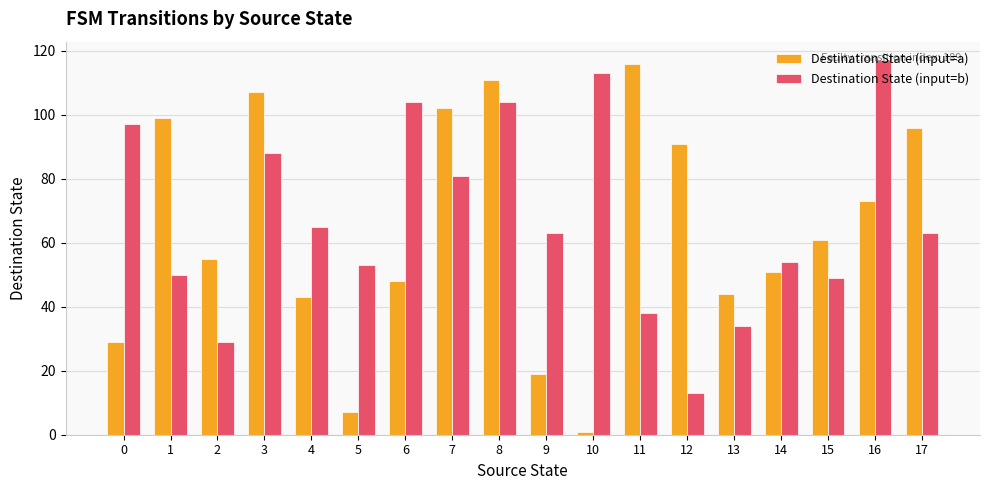

Which series has the largest total across all categories?

Destination State (input=b)